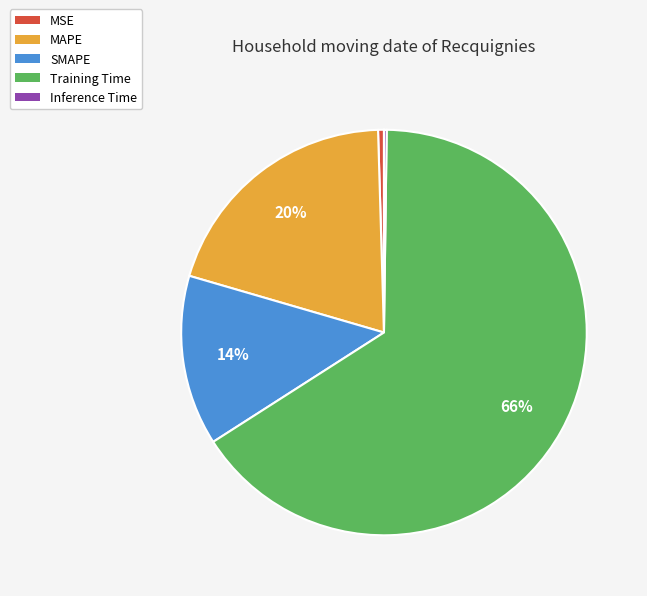

Does Training Time represent more than half of the total?

Yes